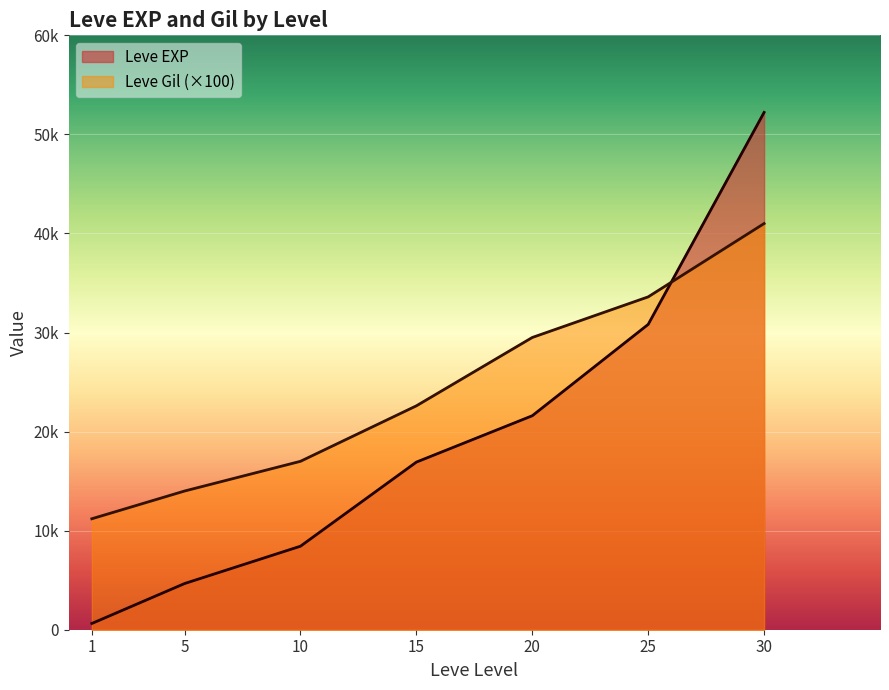

Which has a higher value, 30 or 30?

30